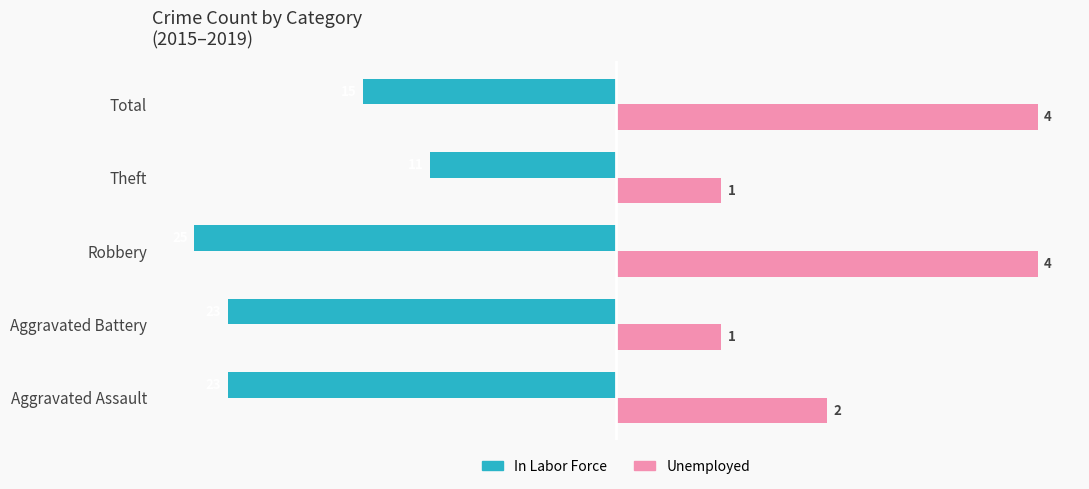

What are all the series names shown in the legend?

In Labor Force, Unemployed